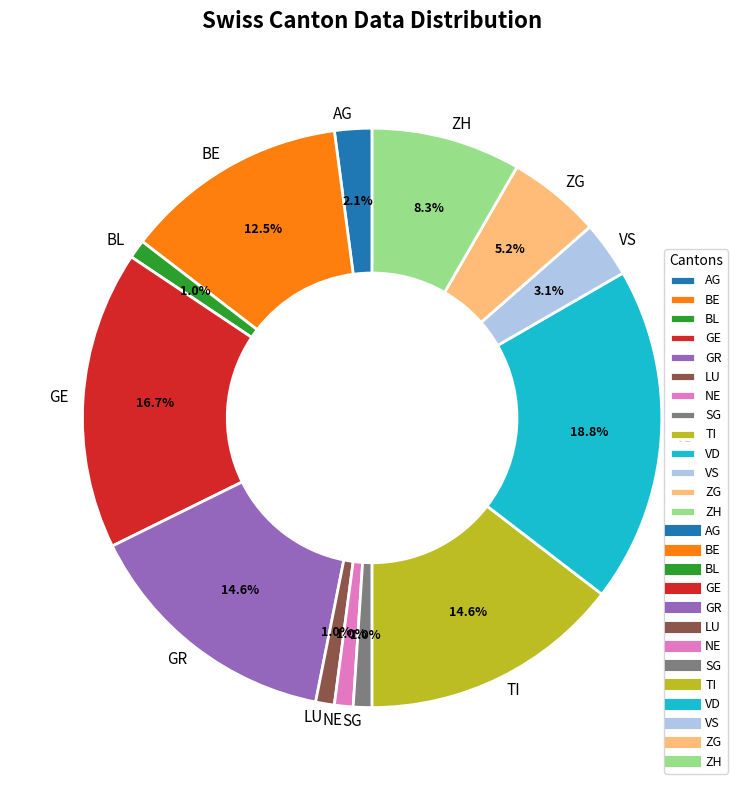

Between GR and ZH, which is larger?

GR